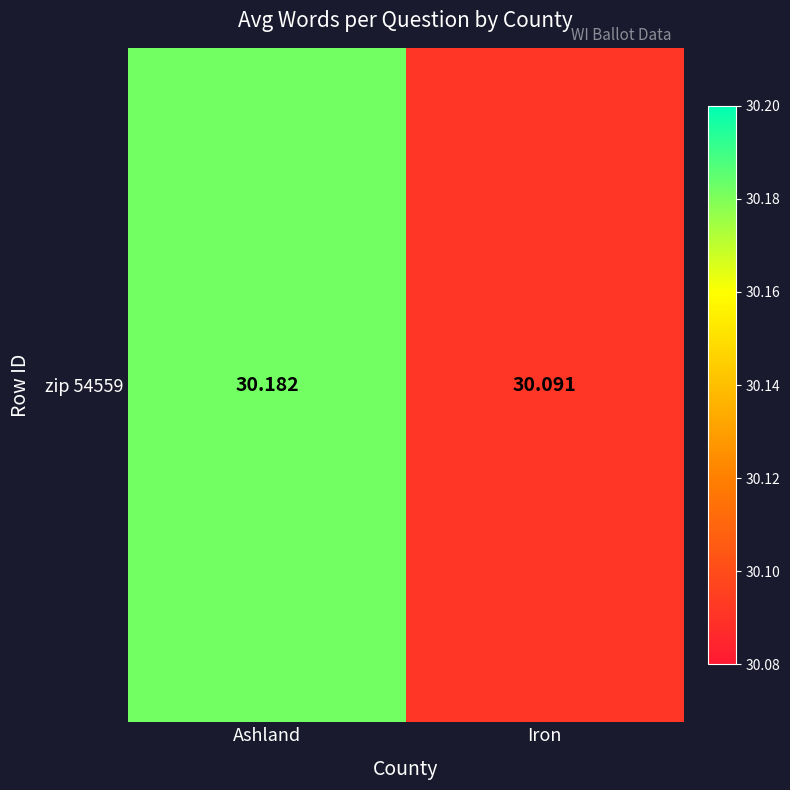

Is it true that the value at Ashland is 30.2?

True